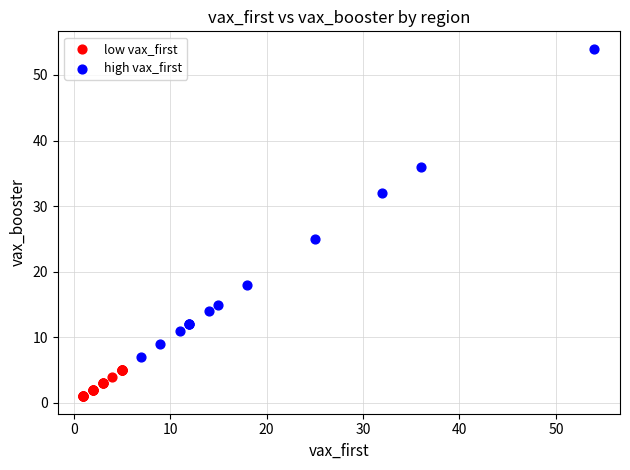

Which series reaches the minimum Y coordinate?

low vax_first